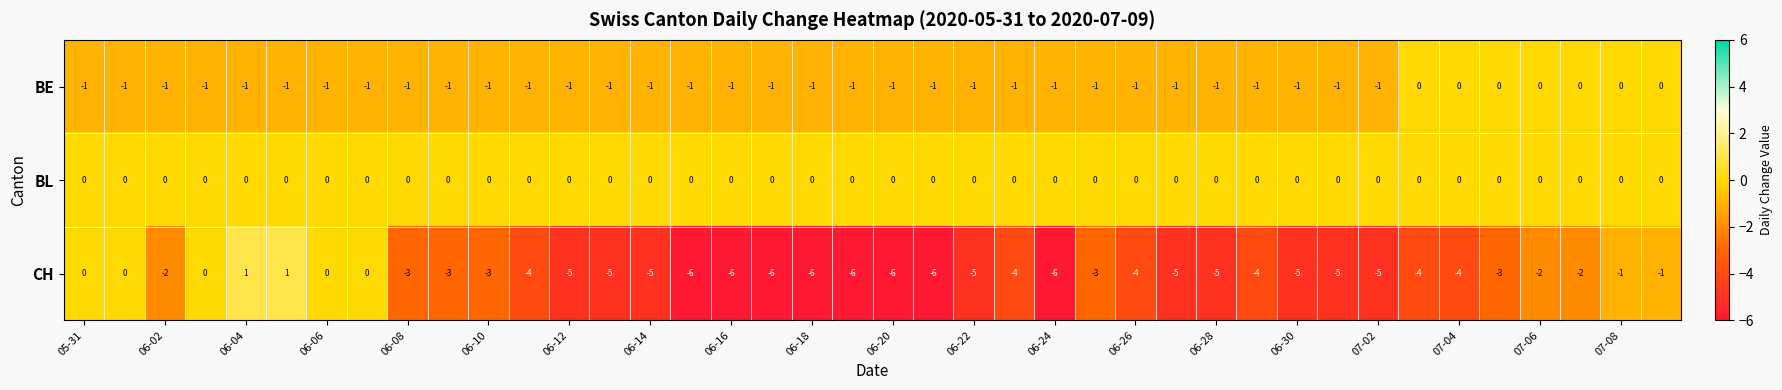

How many categories are shown in the chart?

40